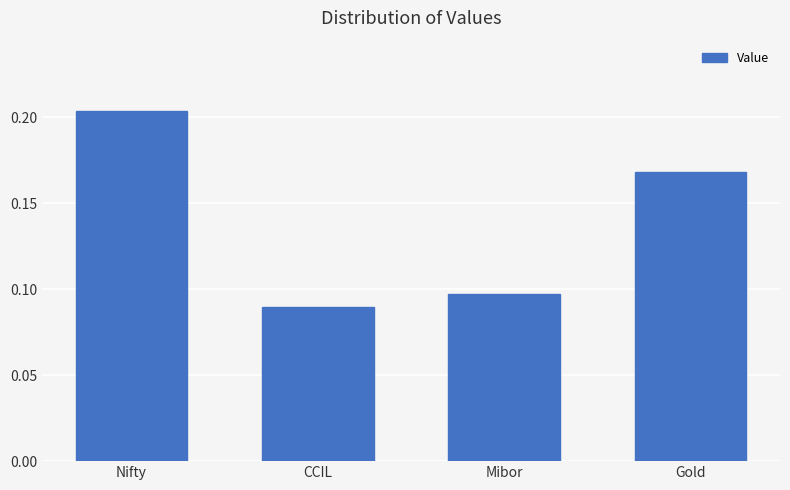

What position from the left is Mibor?

3